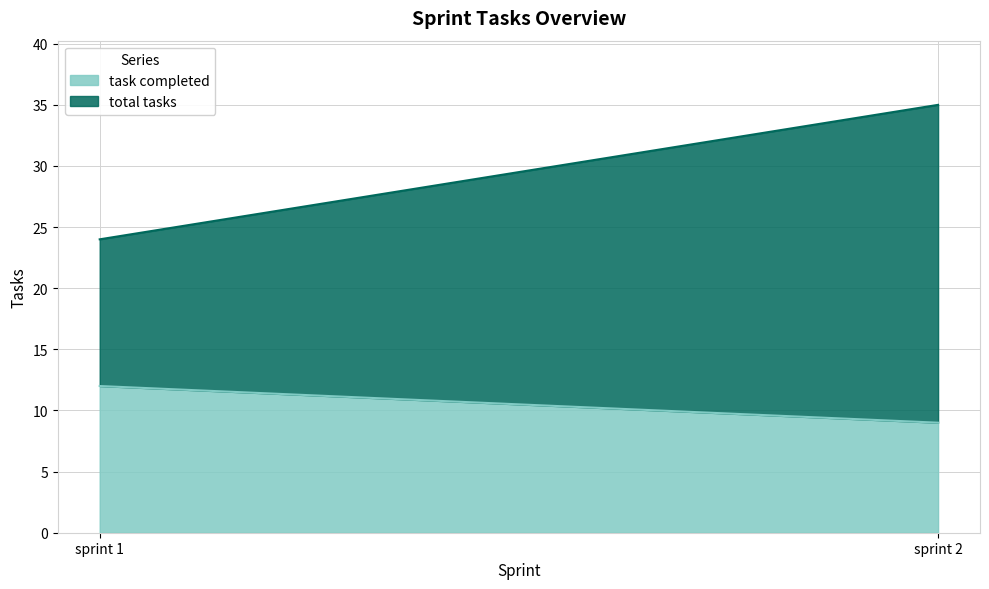

The value of total tasks at sprint 2 is 26. True or false?

True